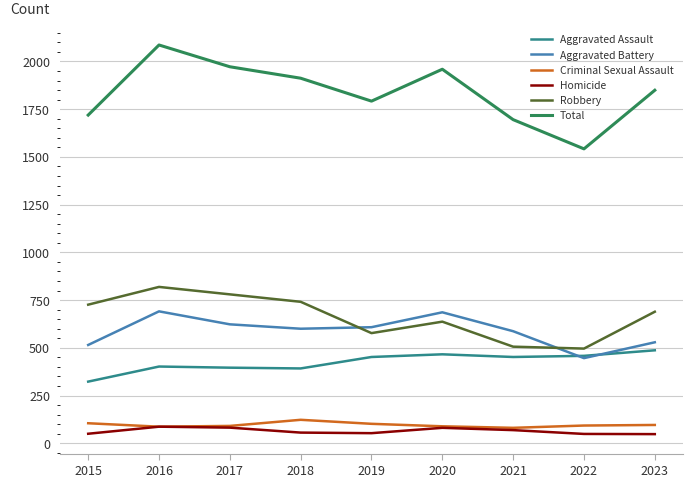

Which series has the largest range (max minus min)?

Total